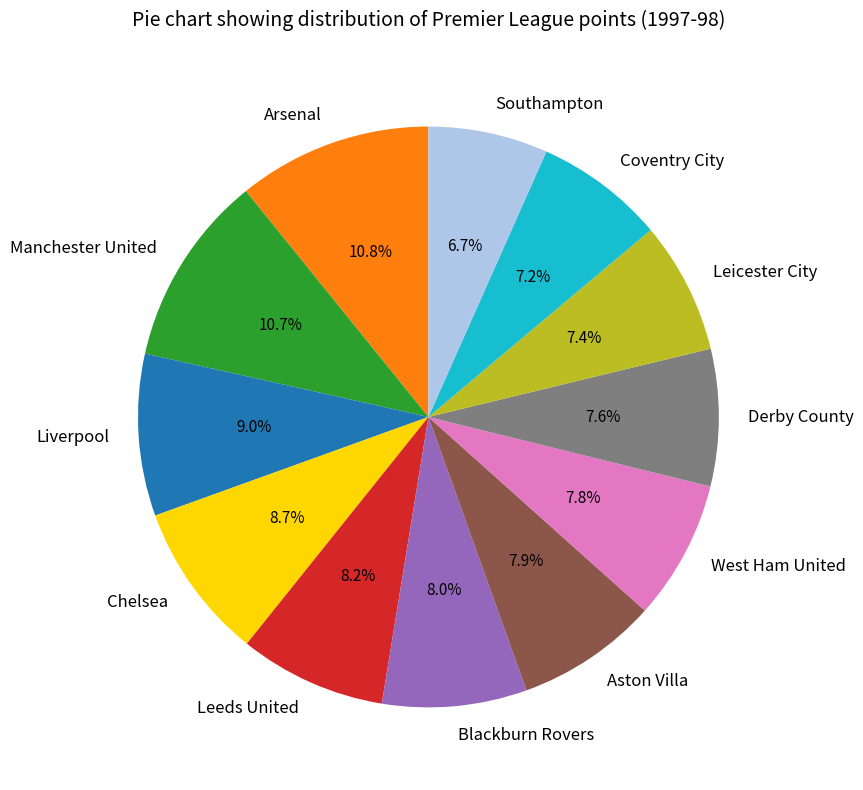

Does West Ham United represent more than half of the total?

No